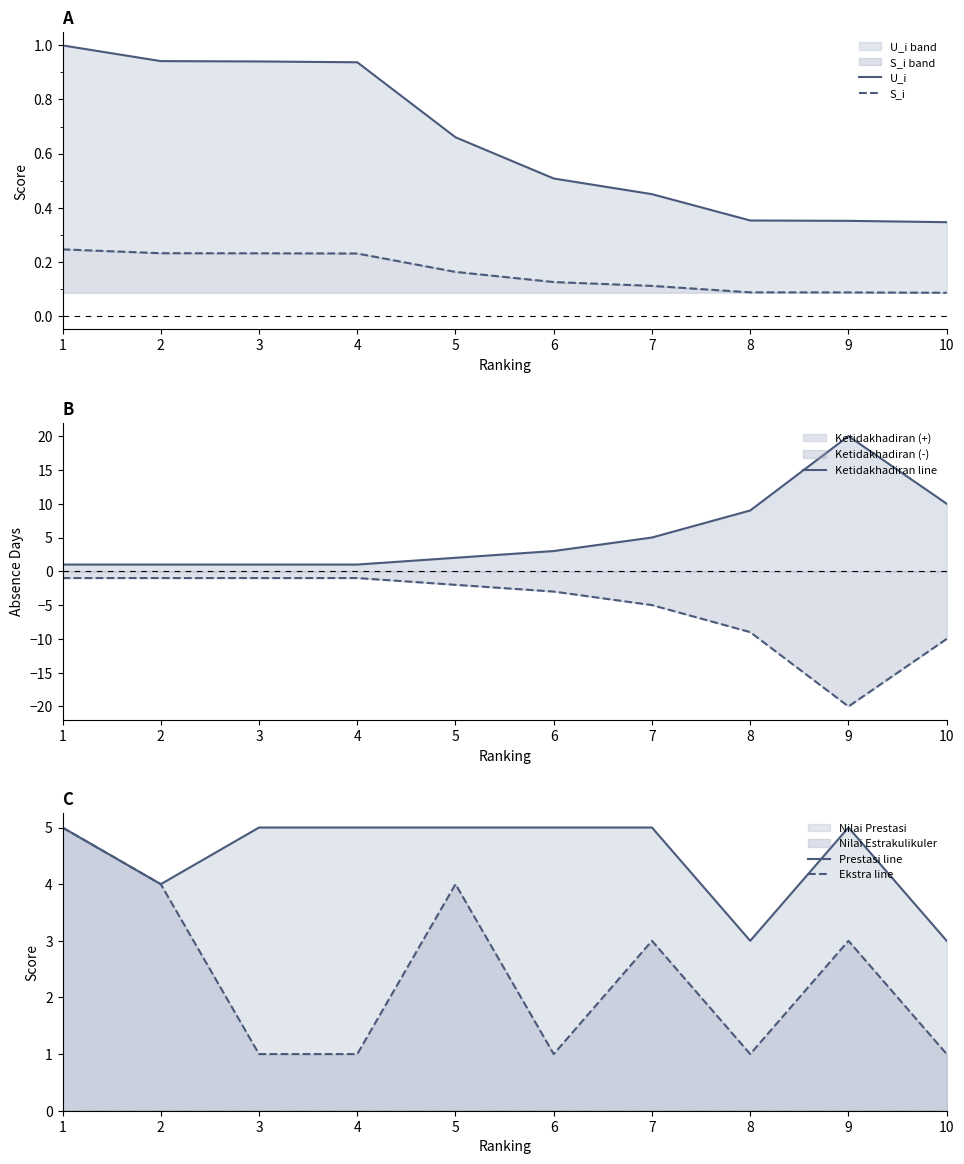

Reading right to left, list all the values displayed in this chart.

U_i: 10=0.3	9=0.4	8=0.4	7=0.4	6=0.5	5=0.7	4=0.9	3=0.9	2=0.9	1=1.0
S_i: 10=0.1	9=0.1	8=0.1	7=0.1	6=0.1	5=0.2	4=0.2	3=0.2	2=0.2	1=0.2
Ketidakhadiran line: 10=10.0	9=20.0	8=9.0	7=5.0	6=3.0	5=2.0	4=1.0	3=1.0	2=1.0	1=1.0
Prestasi line: 10=3.0	9=5.0	8=3.0	7=5.0	6=5.0	5=5.0	4=5.0	3=5.0	2=4.0	1=5.0
Ekstra line: 10=1.0	9=3.0	8=1.0	7=3.0	6=1.0	5=4.0	4=1.0	3=1.0	2=4.0	1=5.0